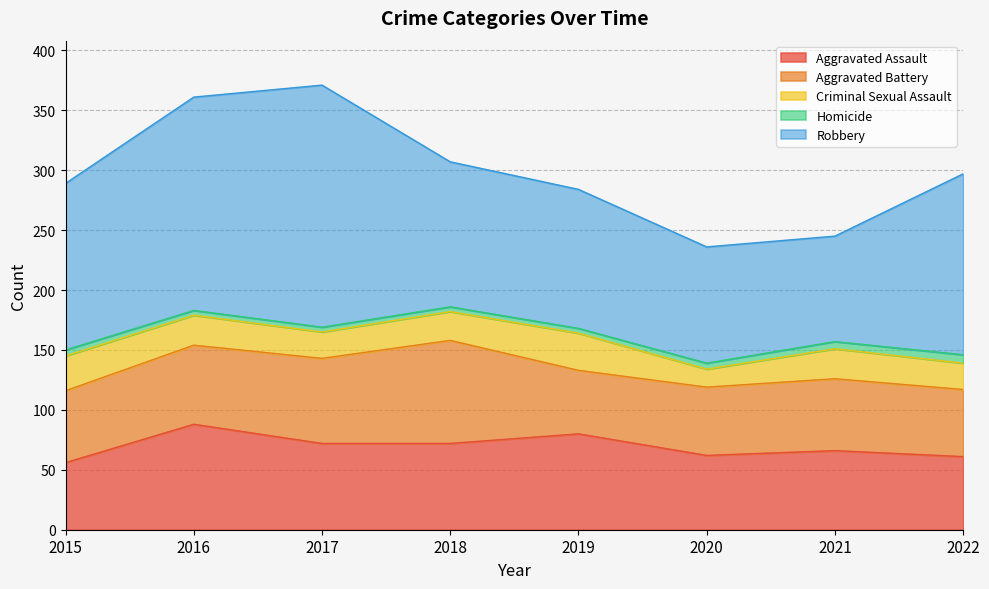

Rank the categories by Criminal Sexual Assault value from highest to lowest.

2019, 2015, 2016, 2021, 2018, 2017, 2022, 2020